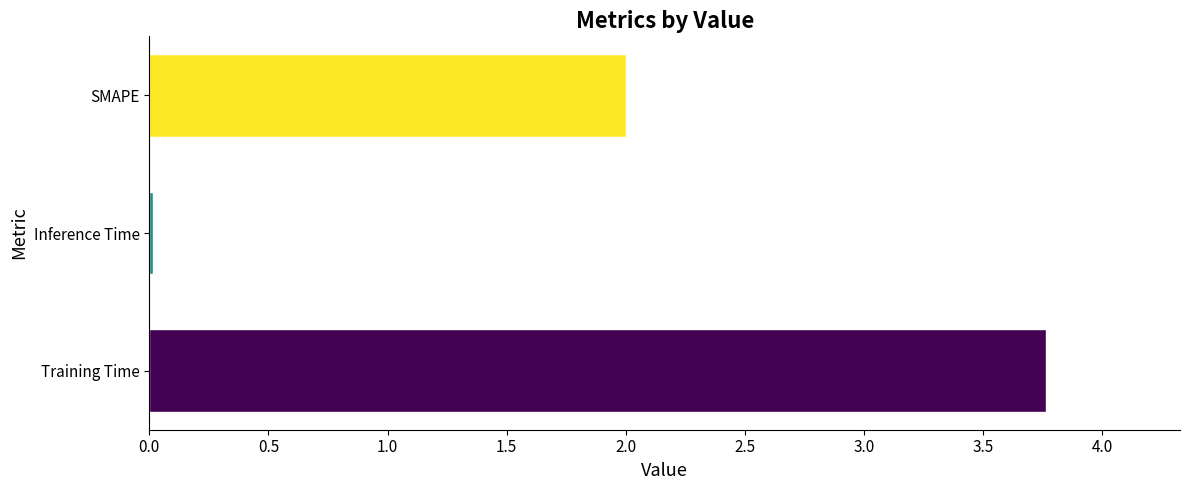

Rank the categories by value from highest to lowest.

Training Time, SMAPE, Inference Time